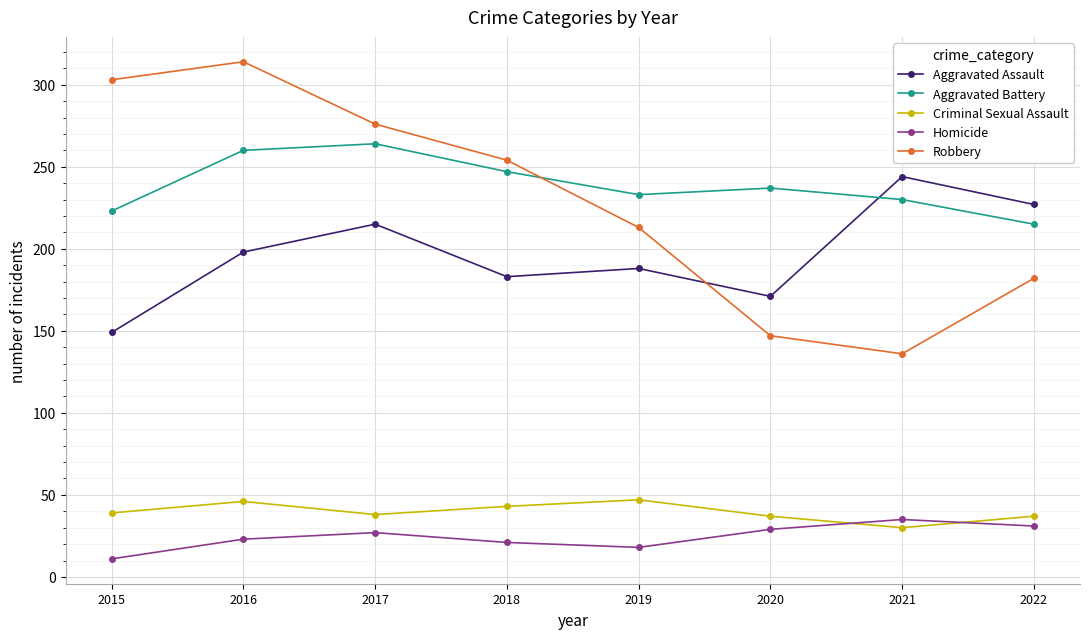

Does the chart have visible grid lines?

Yes